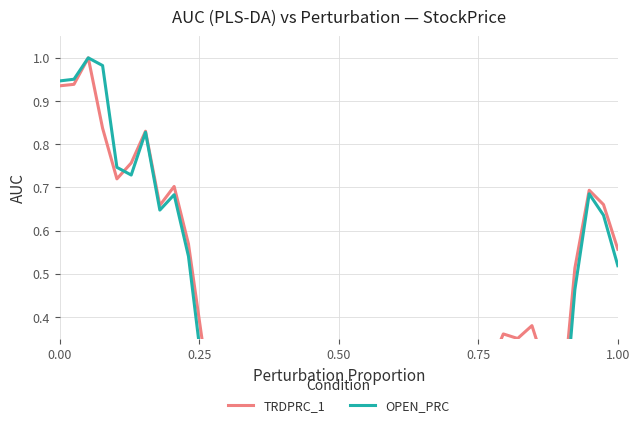

The value of OPEN_PRC at 8 is 0.9. True or false?

False